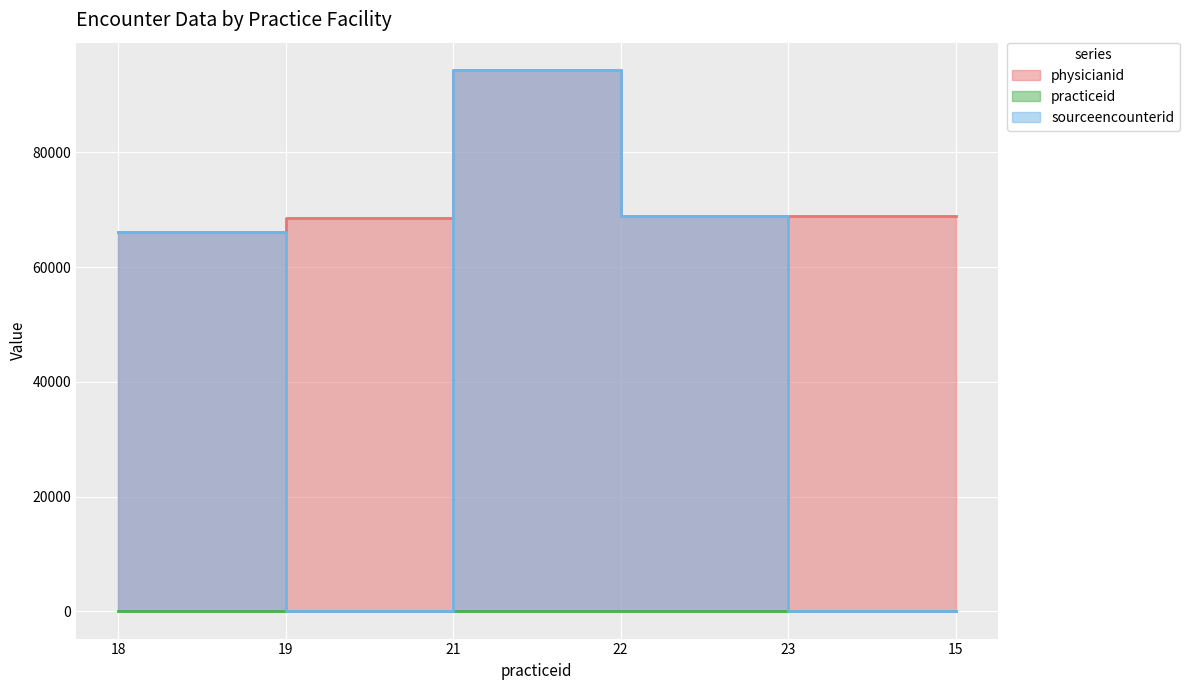

At which label does physicianid first exceed 68837?

21